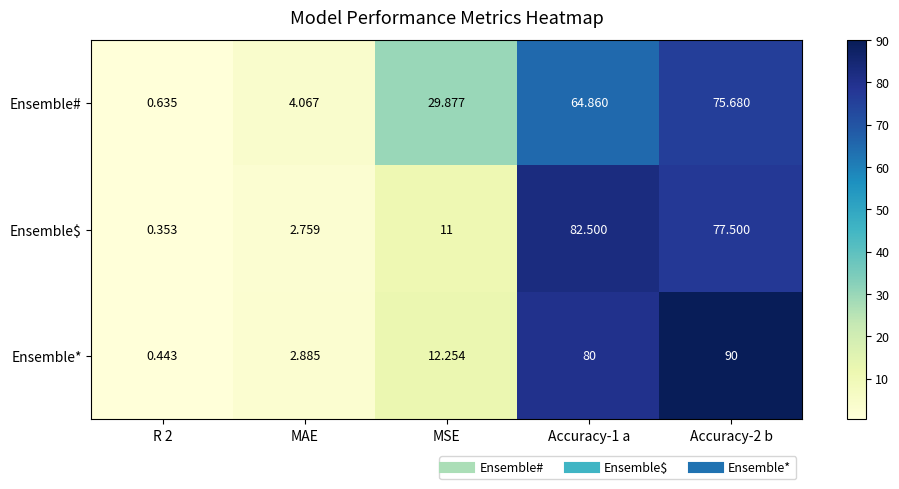

Rank the series at MAE from lowest to highest value.

Ensemble$, Ensemble*, Ensemble#